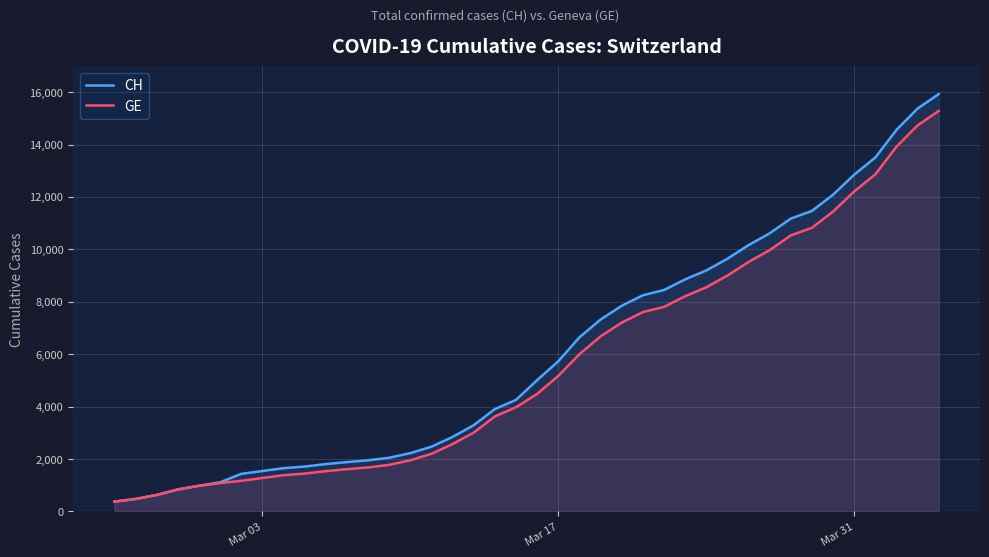

What is the lowest value of the CH series?

375